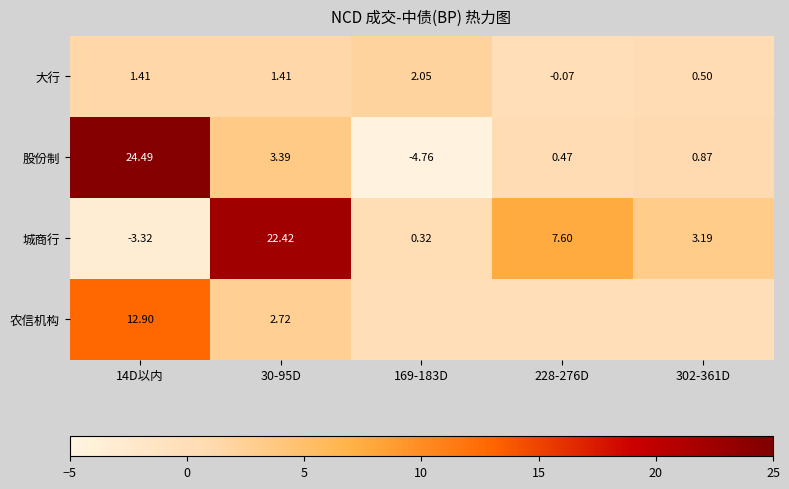

At 14D以内, list the series in order from smallest to largest.

城商行, 大行, 农信机构, 股份制